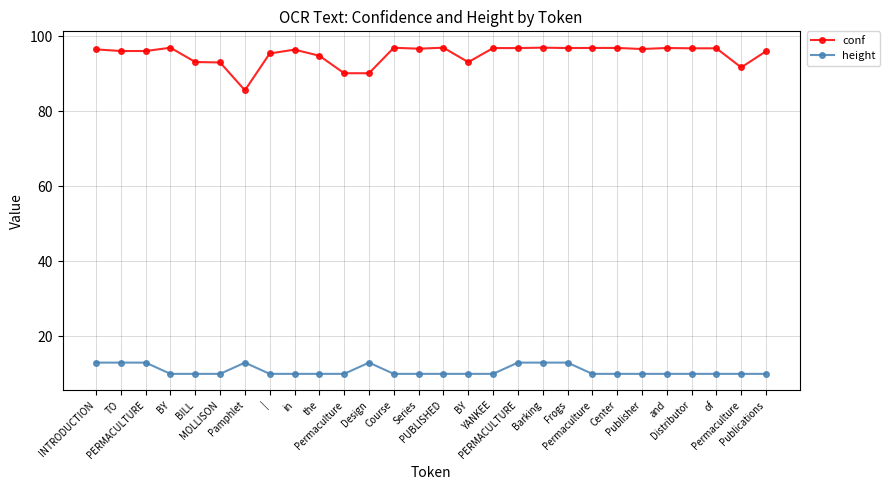

At which label does conf first exceed 96?

INTRODUCTION